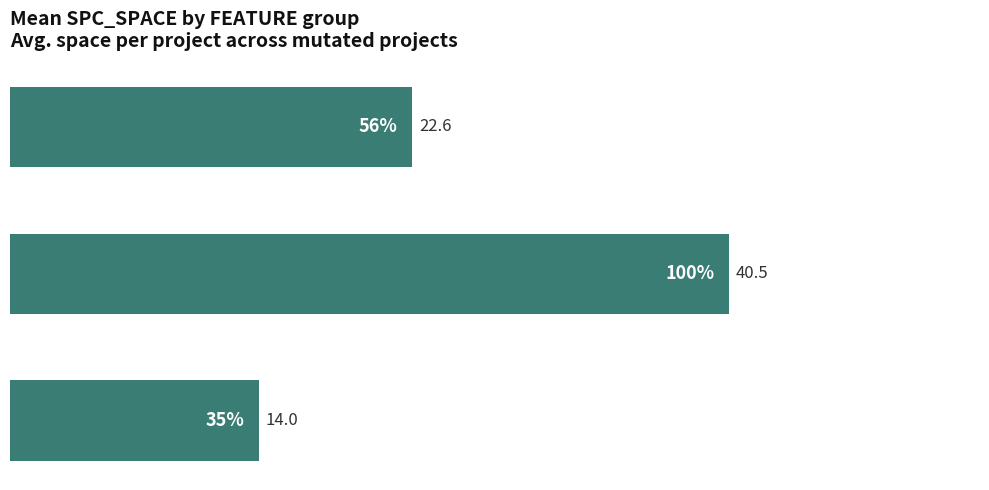

What is the maximum value shown in the chart?

40.5